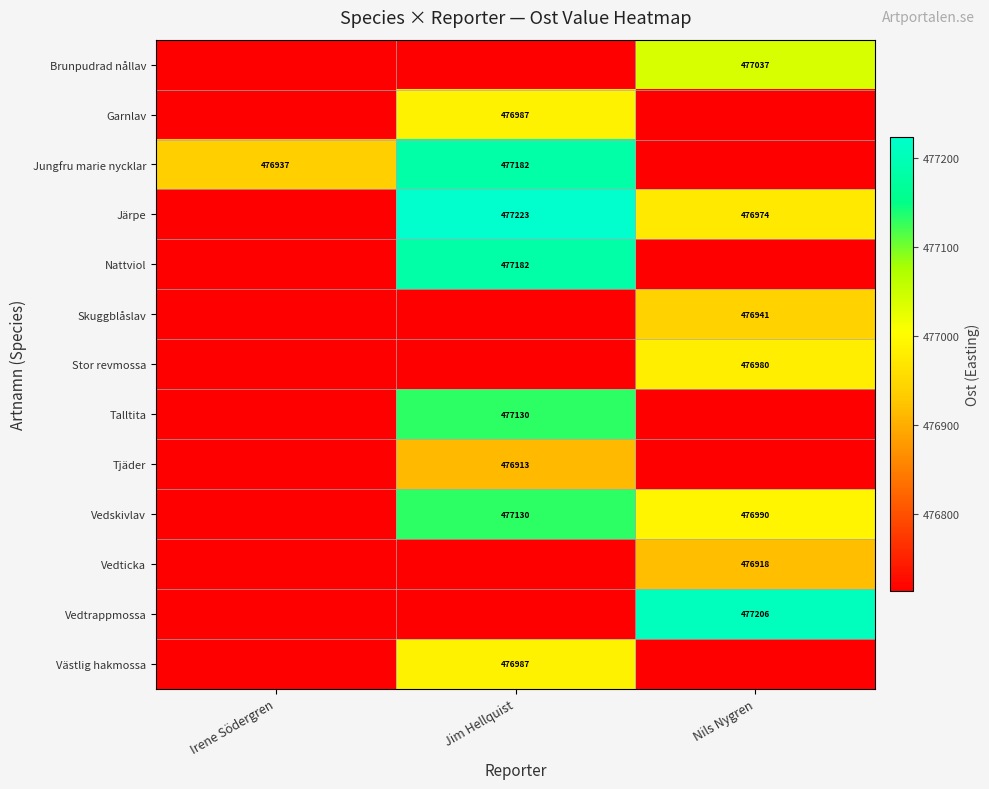

The value of Järpe at Nils Nygren is 476974. True or false?

True